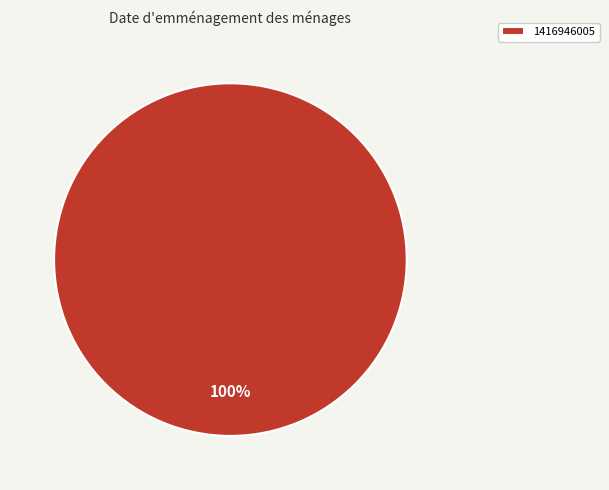

Is there a majority slice in this chart?

Yes